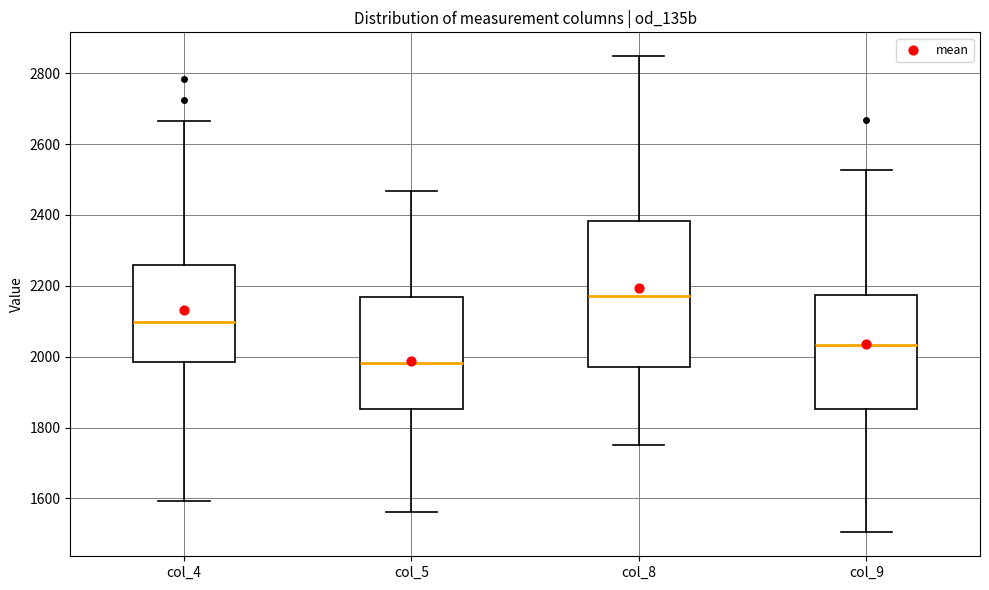

Reading left to right, transcribe this box plot: for each box, give where its median line is, the range the box spans, and where its two whiskers end, as read against the y-axis. The values are not printed on the chart, so give them approximately, as read against the axis.

col_4: median 2100, box 1980 to 2260, whiskers 1600 to 2660
col_5: median 1980, box 1860 to 2160, whiskers 1560 to 2460
col_8: median 2180, box 1980 to 2380, whiskers 1760 to 2840
col_9: median 2040, box 1860 to 2180, whiskers 1500 to 2520